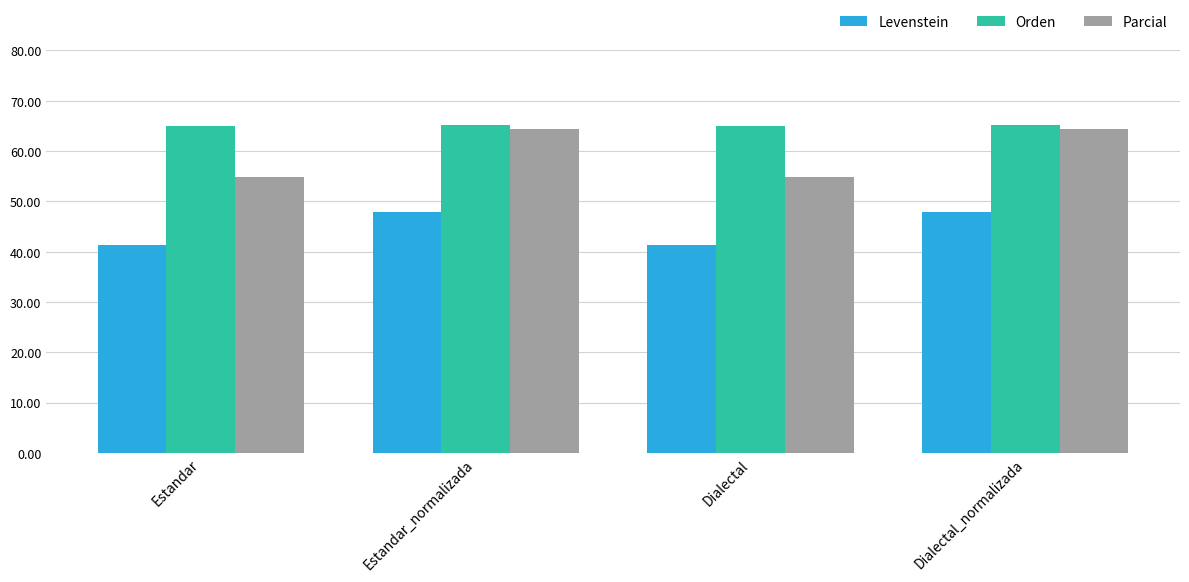

List the series in order of their overall mean, highest first.

Orden, Parcial, Levenstein